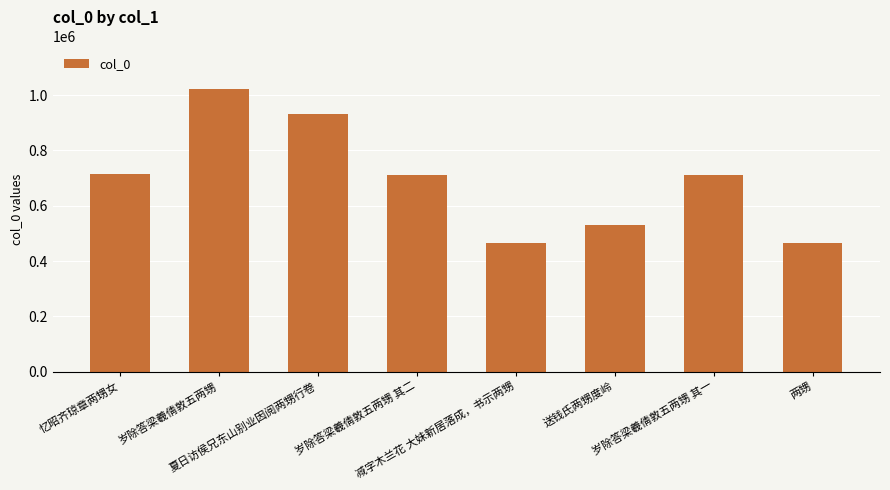

What is the value of the 6th bar from the left?

531717